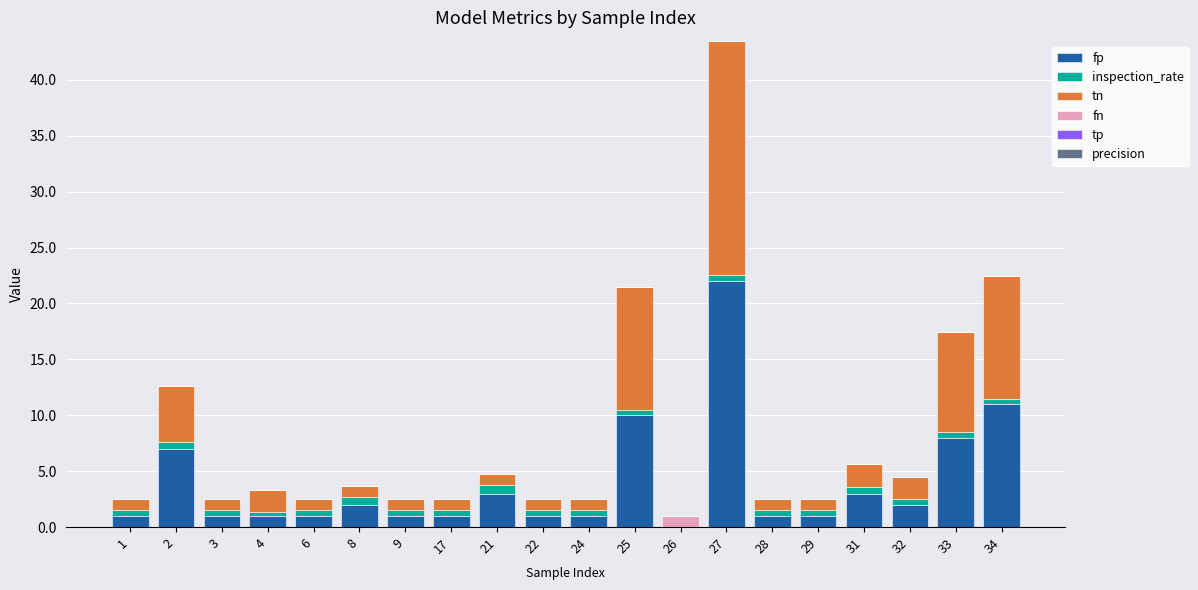

What is the maximum value for fp?

22.0